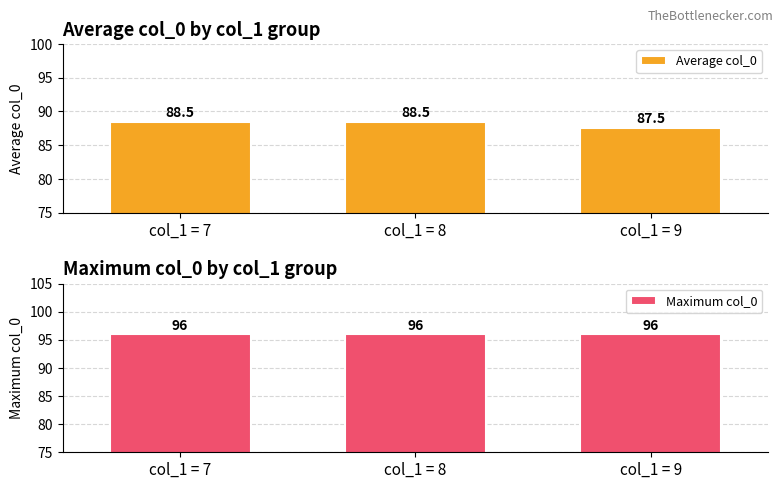

Is it true that Maximum col_0 equals 28.5 at col_1 = 8?

False